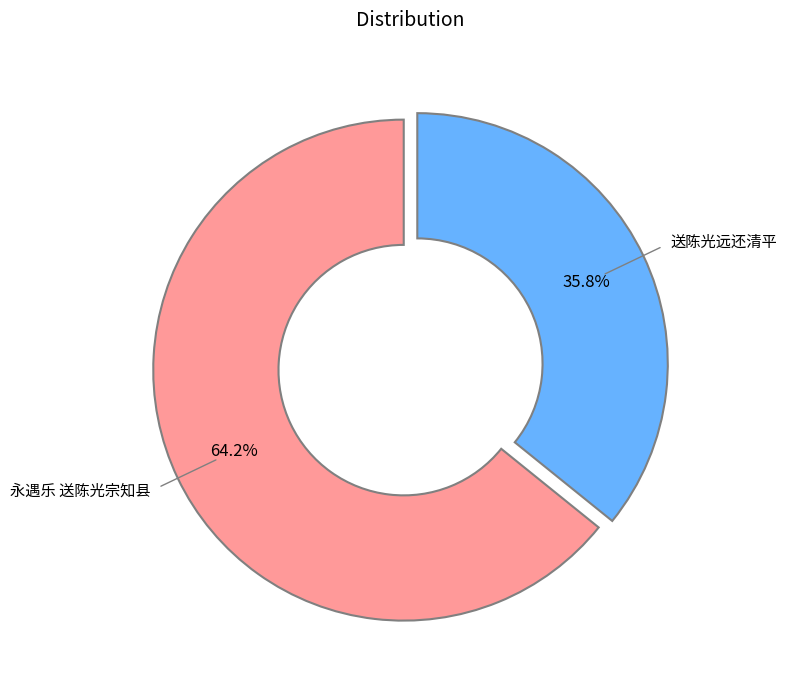

Rank the categories by value from lowest to highest.

送陈光远还清平, 永遇乐 送陈光宗知县